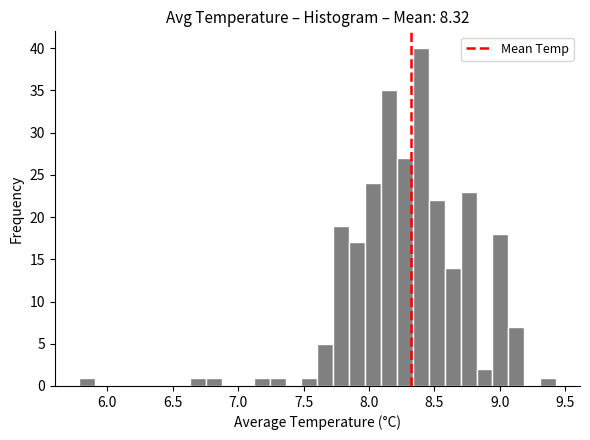

Read against the x-axis, roughly where is the centre of the tallest bar?

8.40